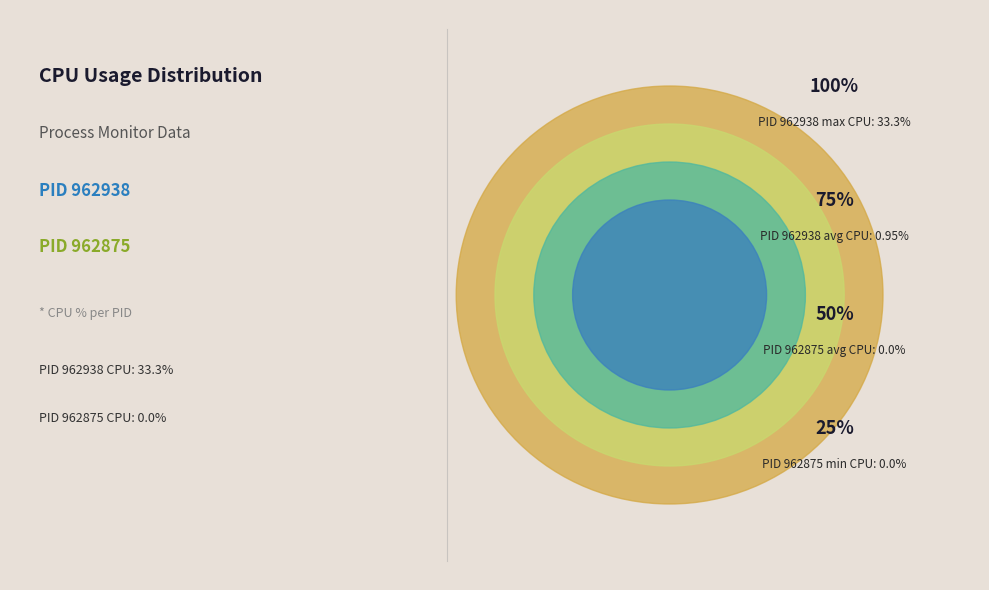

Count the number of slices in the pie.

2